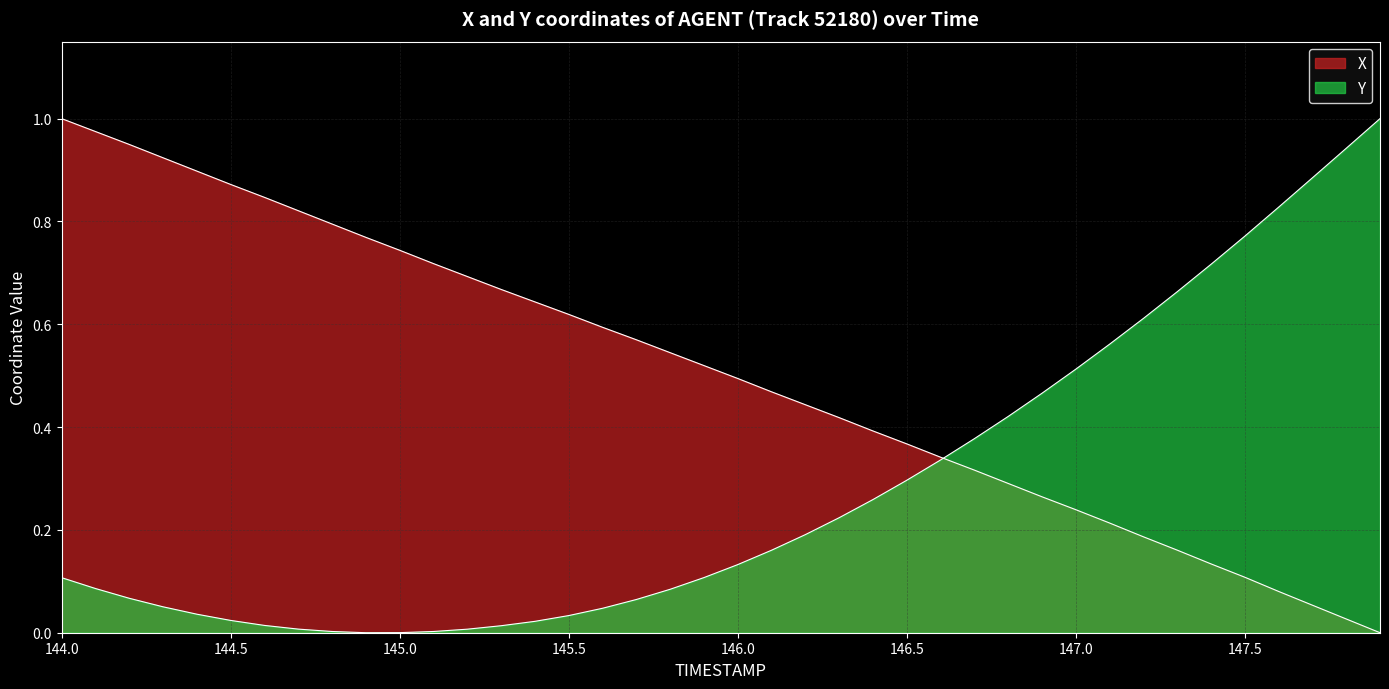

What is the approximate value of X at 145.5?

0.6